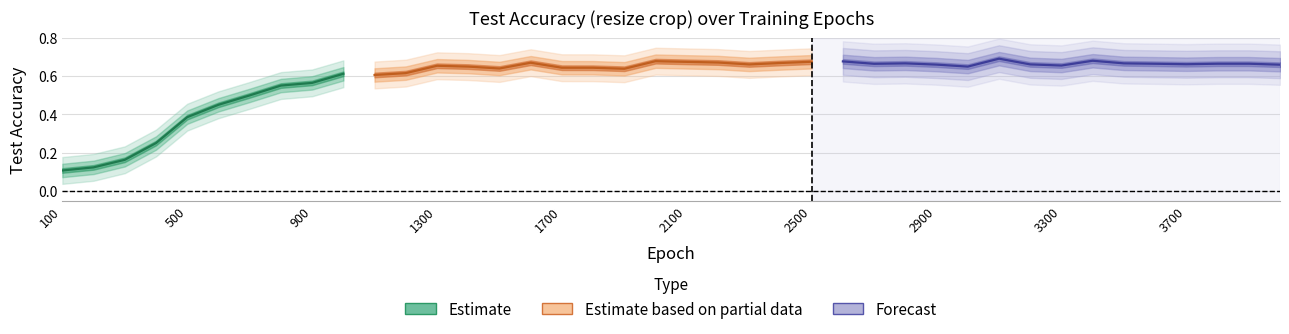

Is it true that the value at 8 is 0.8?

False